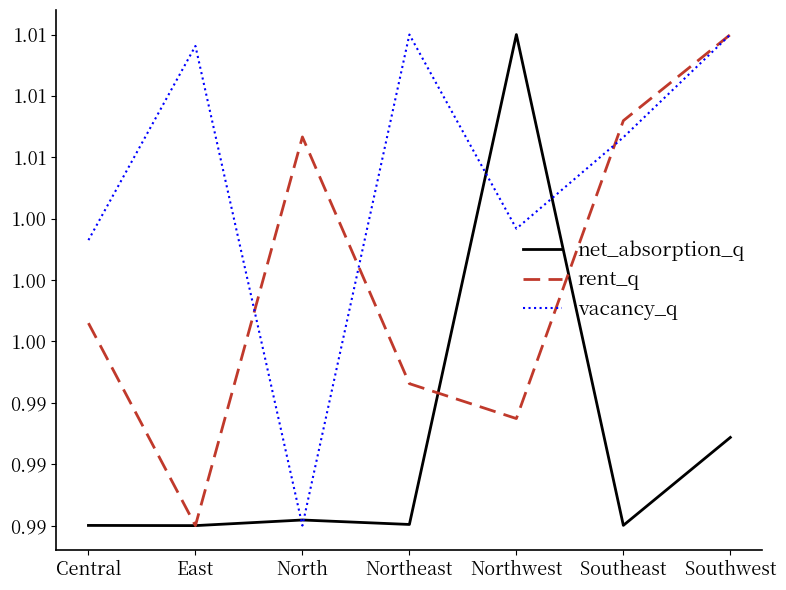

How many intersections are there between net_absorption_q and rent_q?

2